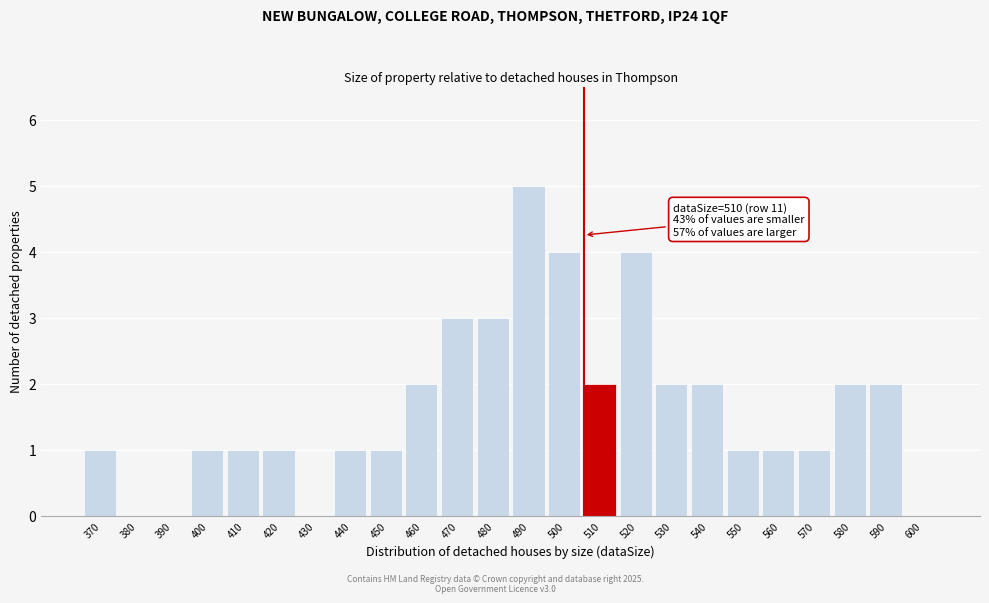

Reading left to right, what are all the values shown in this chart?

370=1	380=0	390=0	400=1	410=1	420=1	430=0	440=1	450=1	460=2	470=3	480=3	490=5	500=4	510=2	520=4	530=2	540=2	550=1	560=1	570=1	580=2	590=2	600=0